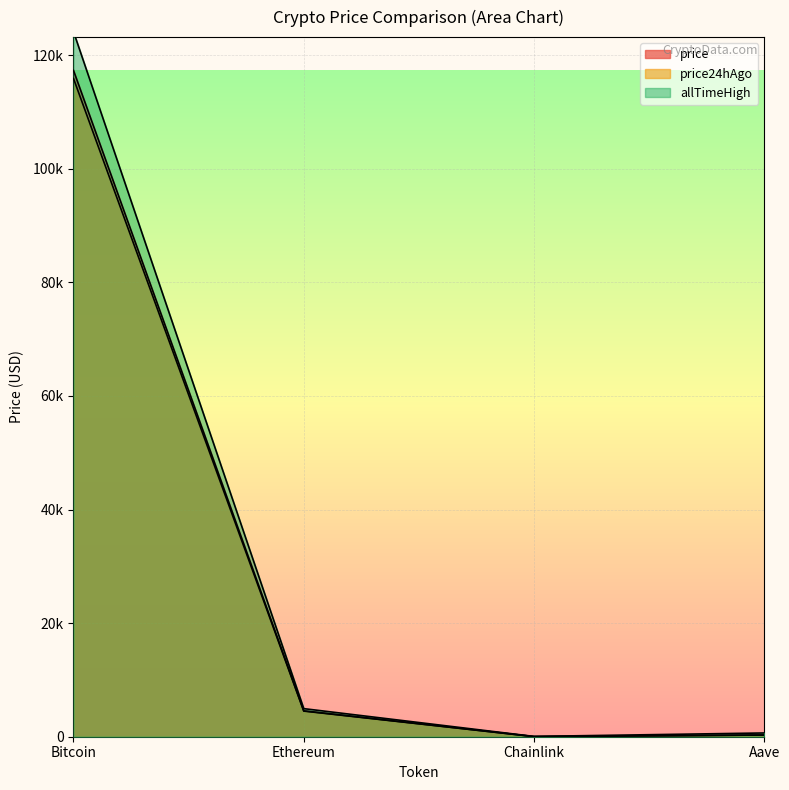

What is the difference between the maximum and minimum values in the allTimeHigh series?

124075.3